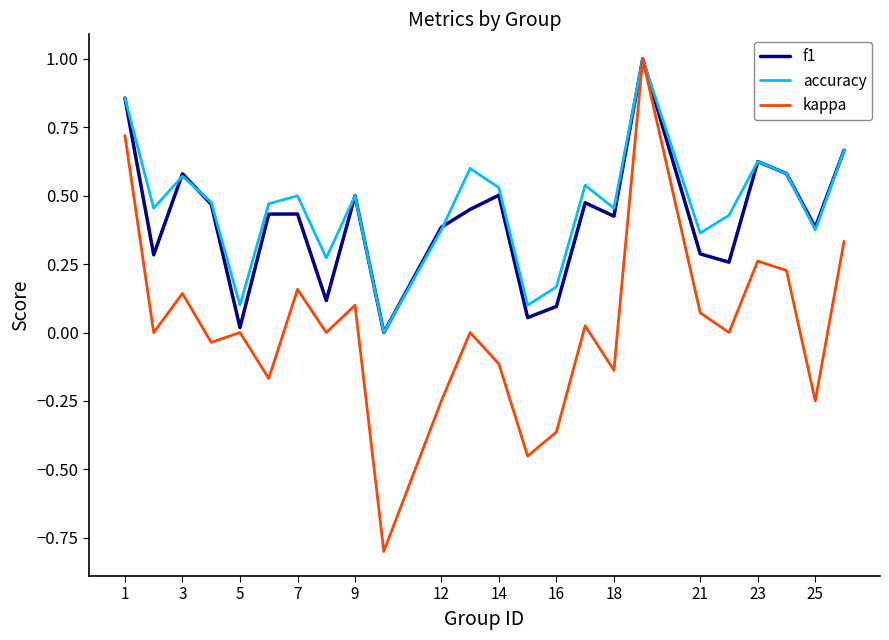

What is the minimum value shown in the chart?

-0.8